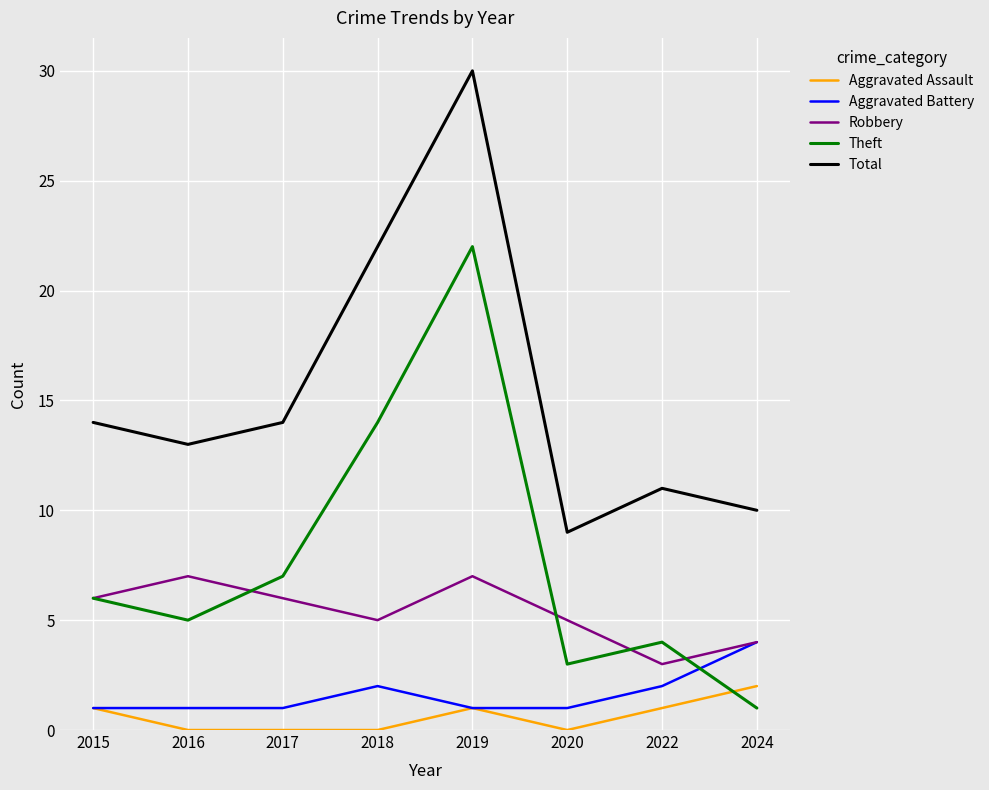

What is the sum of the Robbery values at 2024 and 2019?

11